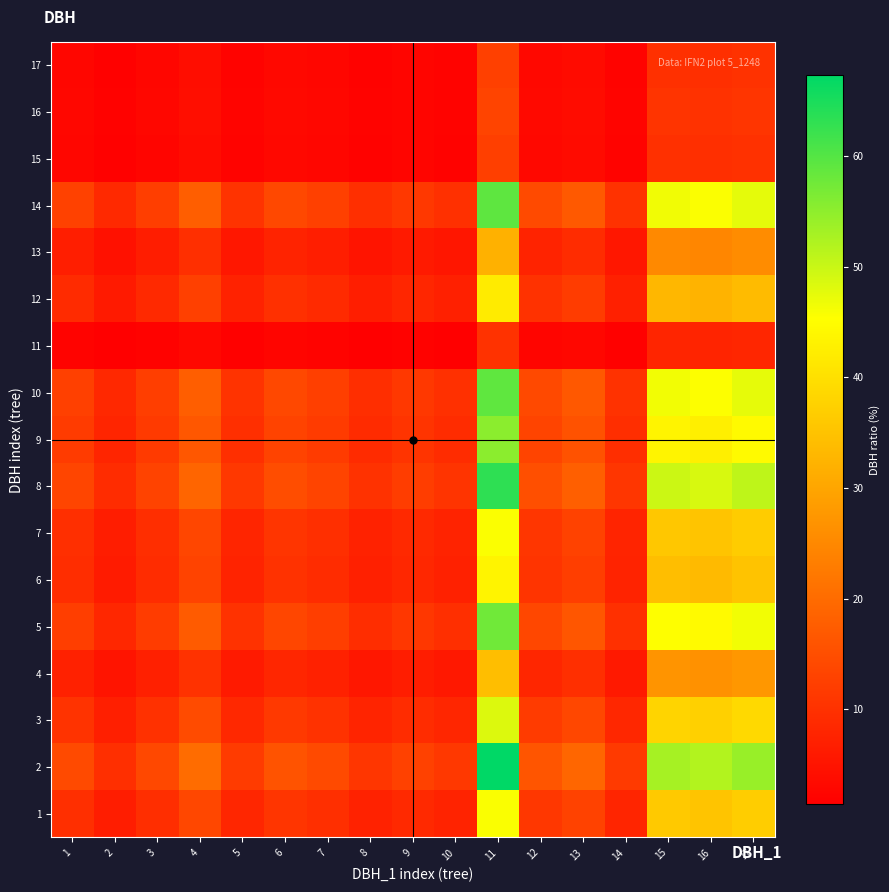

Which label corresponds to the smallest value in the chart?

2